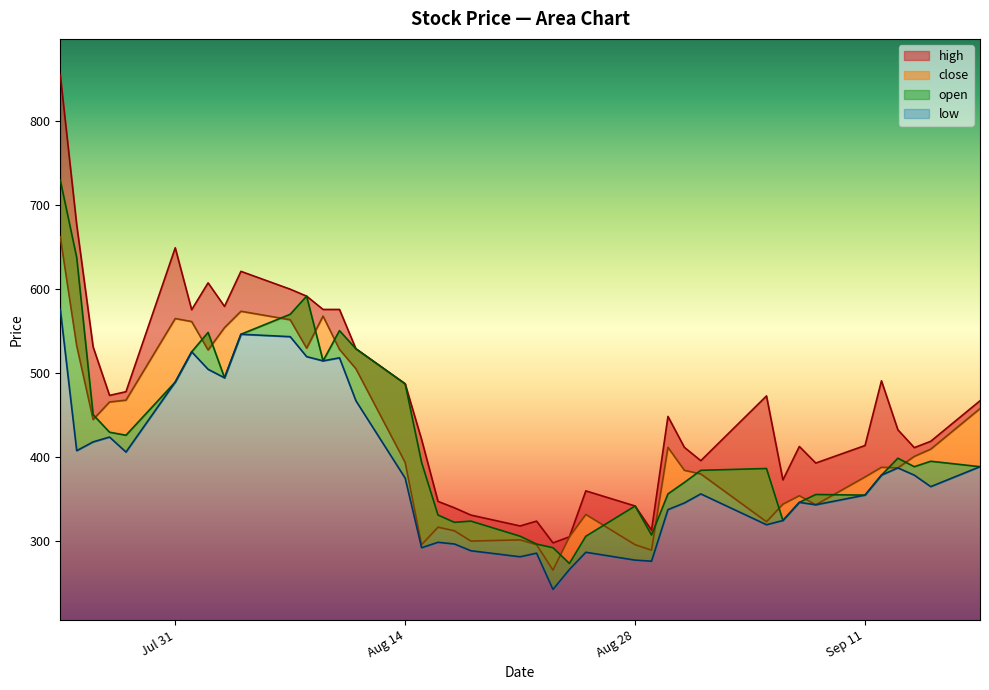

Reading left to right, transcribe all the data shown in this chart.

high: 855.4	676.8	531.4	473.7	478.1	649.4	575.7	607.7	579.6	621.4	600.1	591.8	576.0	576.0	529.2	487.4	421.2	347.5	339.8	331.2	318.2	324.0	298.1	305.3	360.0	342.0	313.2	448.7	411.8	395.9	473.0	373.0	412.9	393.1	414.0	491.0	432.7	411.5	419.0	467.3
close: 662.4	532.8	445.0	465.8	468.0	565.2	561.6	527.8	554.4	573.8	563.8	529.9	568.1	528.5	505.4	393.8	295.9	316.8	312.5	300.2	301.7	295.9	265.7	305.3	331.9	295.9	289.4	411.8	384.5	380.2	323.3	344.2	354.2	343.4	376.6	388.1	387.4	401.0	409.7	457.9
open: 730.1	637.9	450.7	429.8	426.2	489.6	525.6	548.6	494.6	546.5	570.2	591.8	514.8	550.8	529.2	487.4	393.8	331.2	322.6	324.0	306.0	296.6	292.3	273.6	306.0	342.0	307.4	356.4	370.1	384.5	386.6	324.7	346.3	355.7	355.0	378.7	398.9	388.8	395.3	388.8
low: 576.0	407.9	418.3	424.1	406.2	489.6	525.6	504.7	494.6	546.5	543.6	519.8	514.8	518.4	467.3	375.1	292.3	298.8	296.7	288.7	281.5	285.8	242.6	266.4	286.9	277.6	276.3	337.7	345.6	356.4	319.7	324.7	346.3	343.4	355.0	378.7	387.4	378.7	365.0	388.8